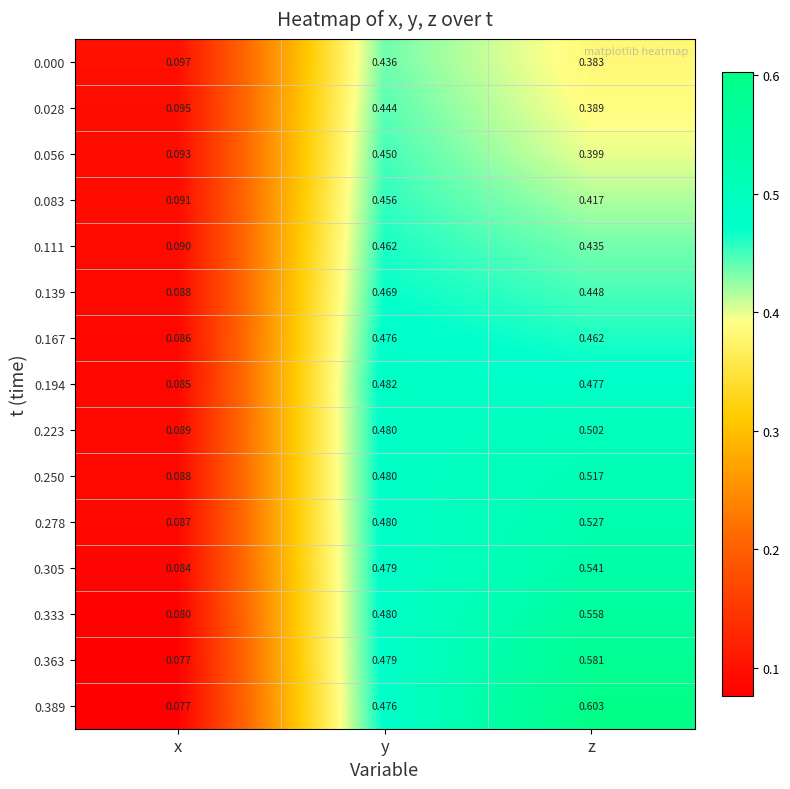

Rank the series by their maximum value, from lowest to highest.

0.000, 0.028, 0.056, 0.083, 0.111, 0.139, 0.167, 0.194, 0.223, 0.250, 0.278, 0.305, 0.333, 0.363, 0.389